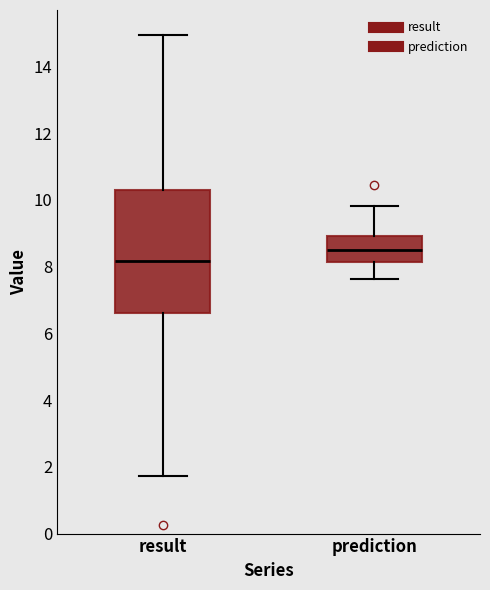

Comparing the boxes themselves (not the whiskers), which one is the tallest?

result